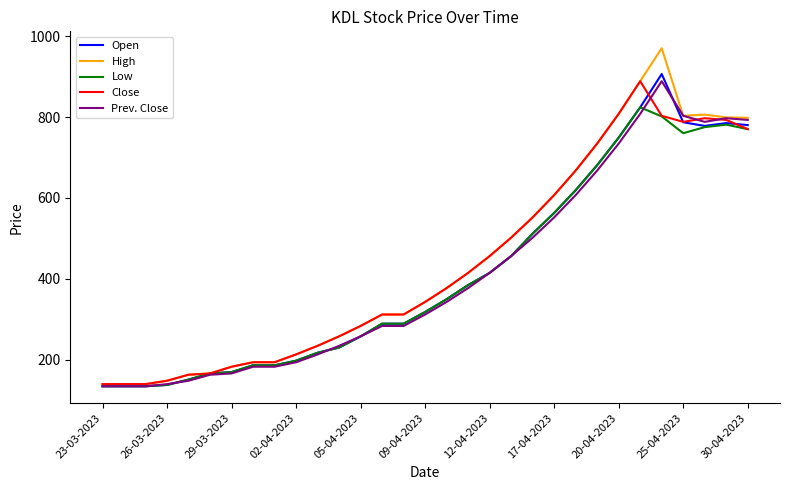

Does the chart display data point markers on the line(s)?

No